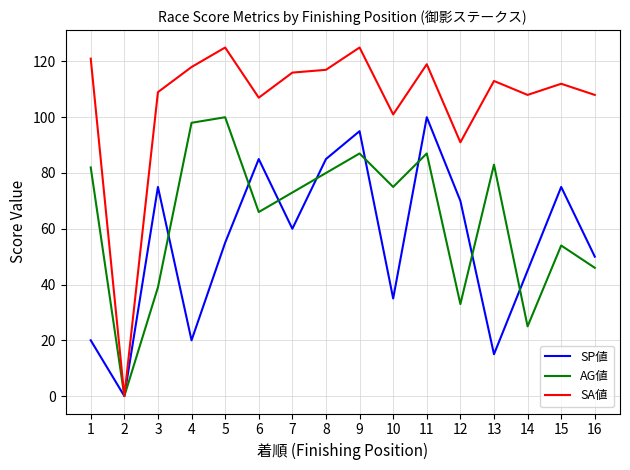

Which series has the widest spread of values?

SA値